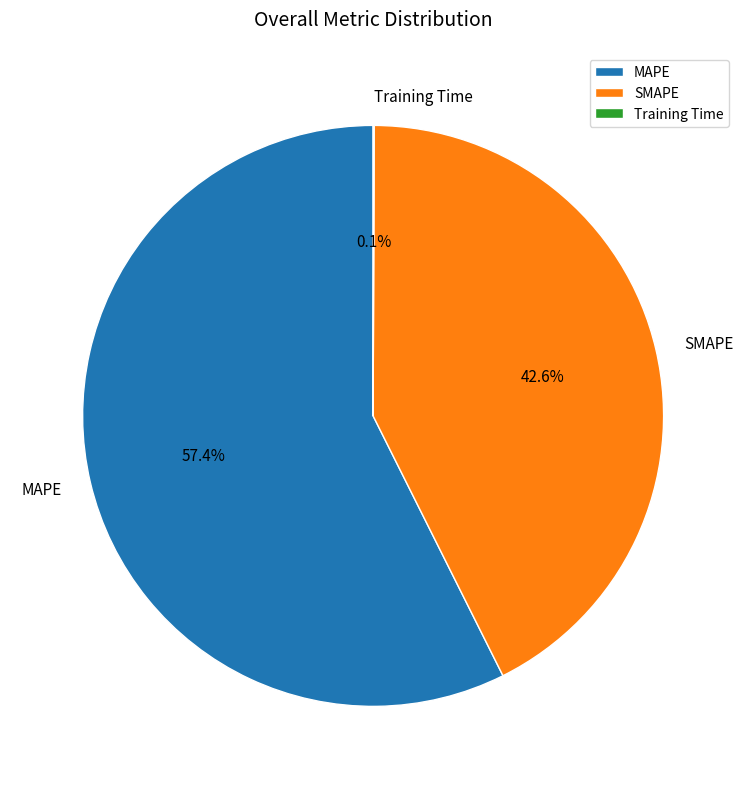

What is the ratio of the value at MAPE to the value at SMAPE?

1.3